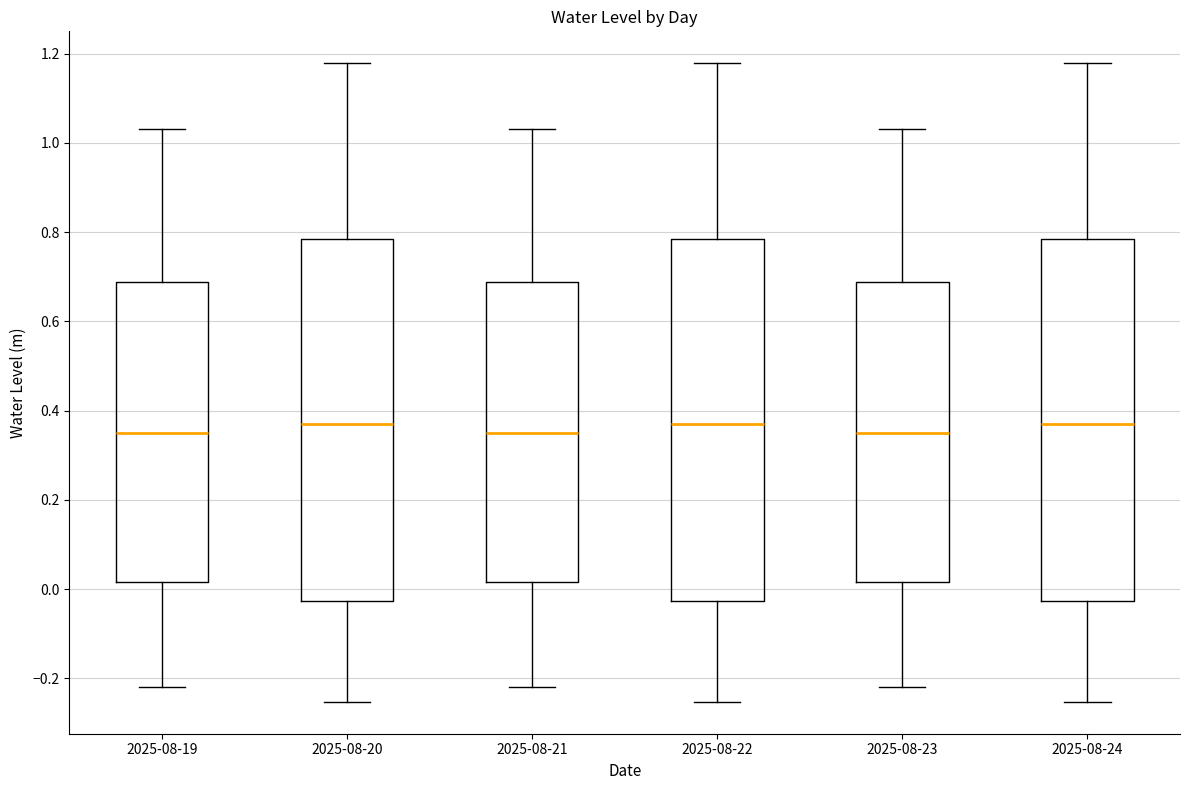

Reading left to right, read every box against the y-axis: the position of its median line, the range the box covers, and the ends of its whiskers. The values are not printed on the chart, so give them approximately, as read against the axis.

2025-08-19: median 0.36, box 0.02 to 0.68, whiskers -0.22 to 1.04
2025-08-20: median 0.38, box -0.02 to 0.78, whiskers -0.26 to 1.18
2025-08-21: median 0.36, box 0.02 to 0.68, whiskers -0.22 to 1.04
2025-08-22: median 0.38, box -0.02 to 0.78, whiskers -0.26 to 1.18
2025-08-23: median 0.36, box 0.02 to 0.68, whiskers -0.22 to 1.04
2025-08-24: median 0.38, box -0.02 to 0.78, whiskers -0.26 to 1.18